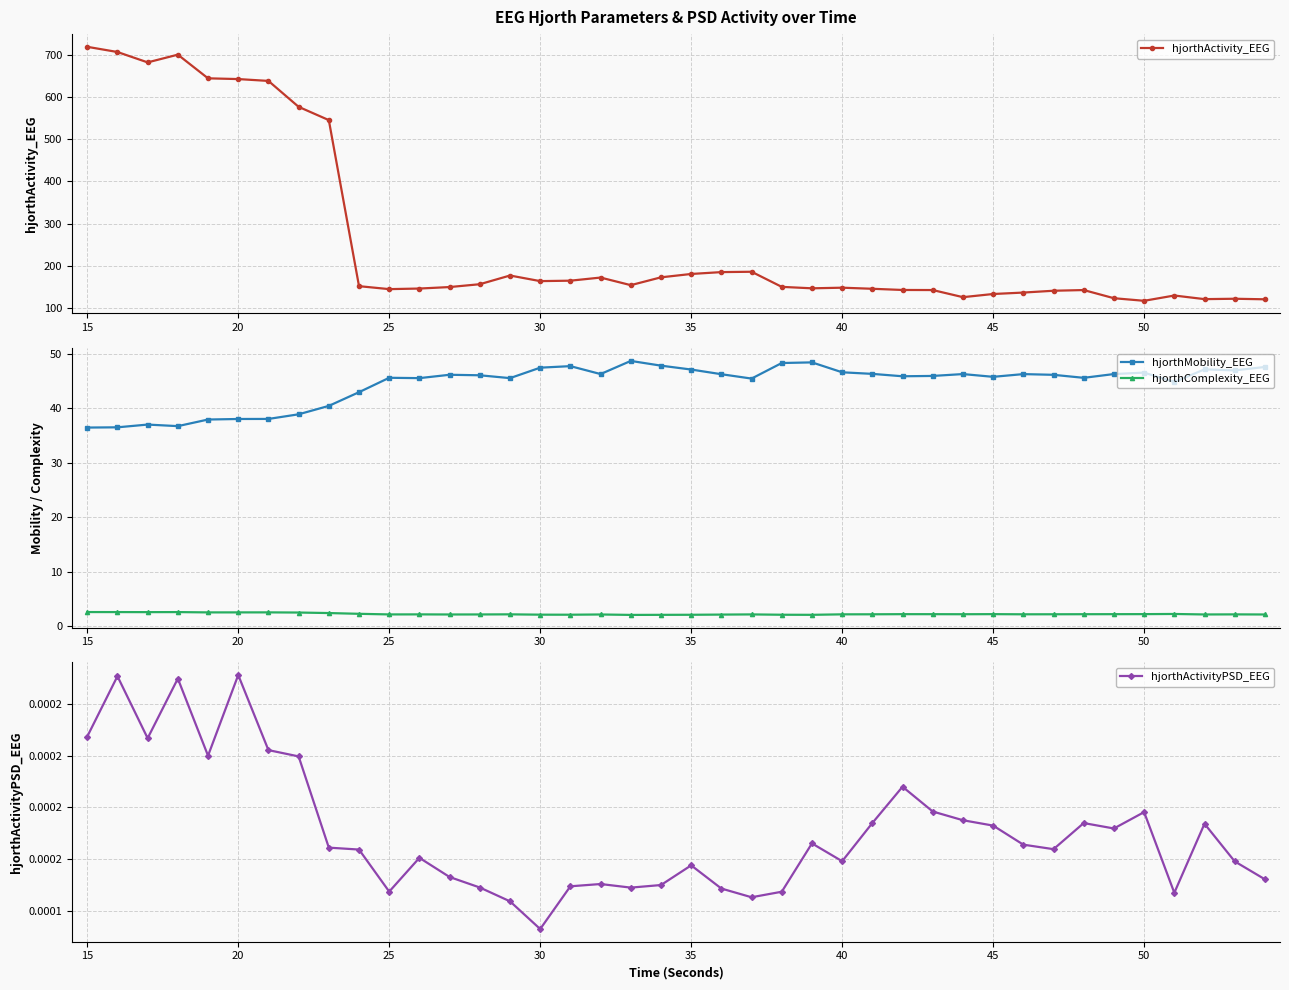

What is the maximum value for hjorthComplexity_EEG?

2.6